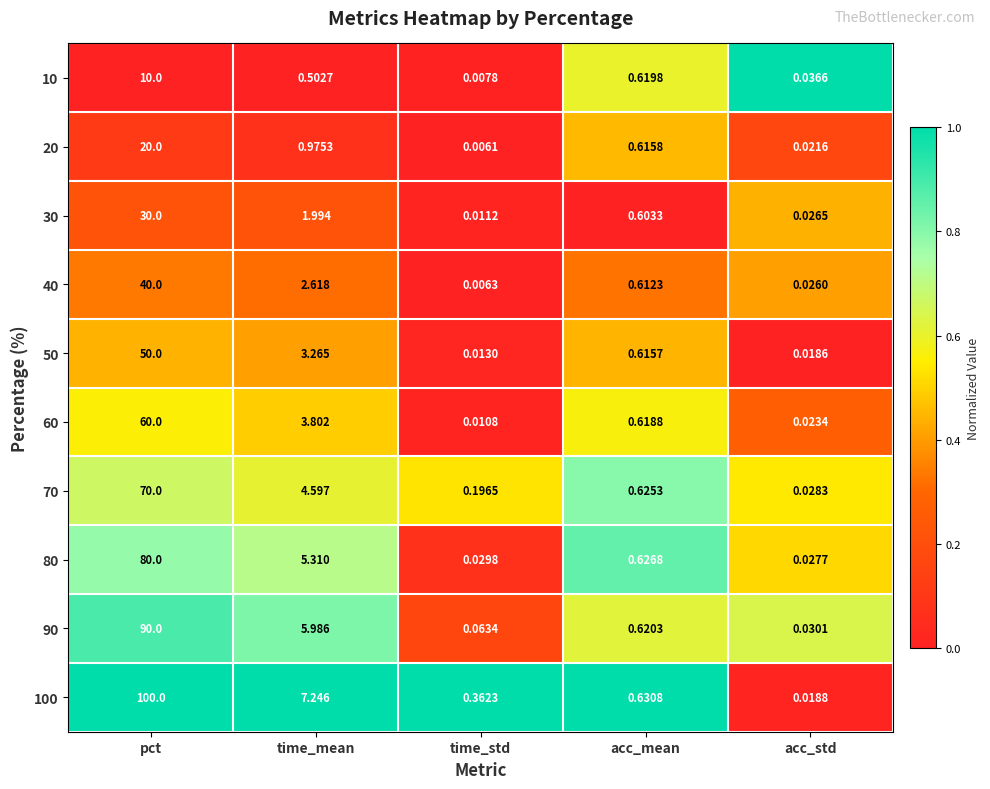

What is the maximum value shown in the chart?

100.0